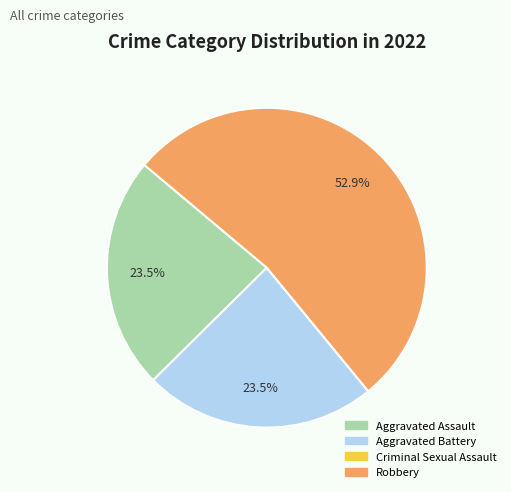

What portion of the pie excludes Aggravated Assault?

76.5%